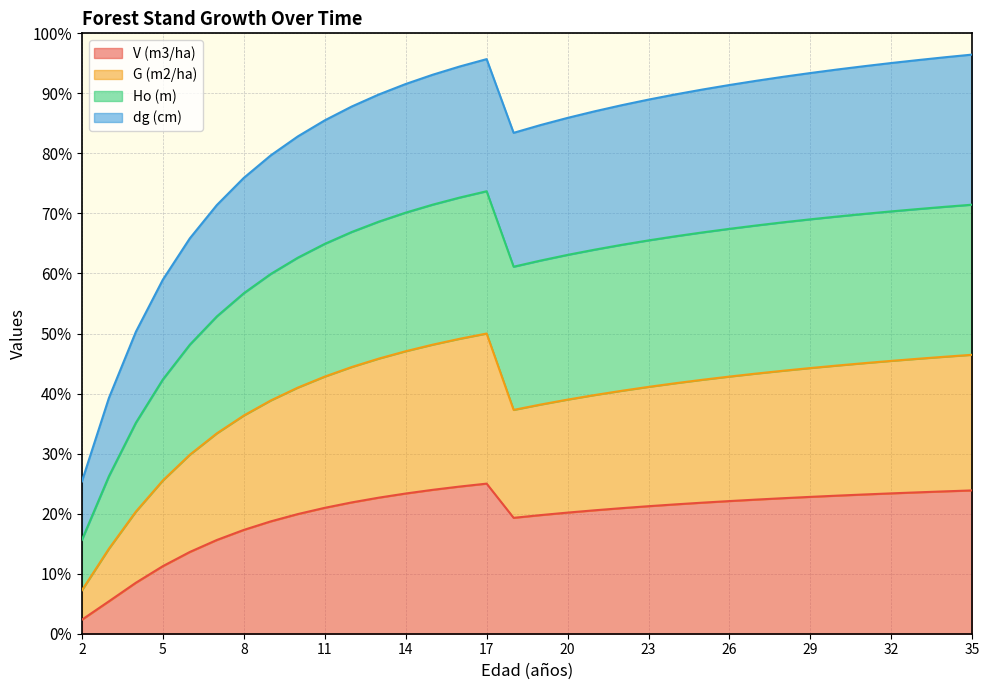

True or false: Ho (m) has more than 2 interior local peaks.

False